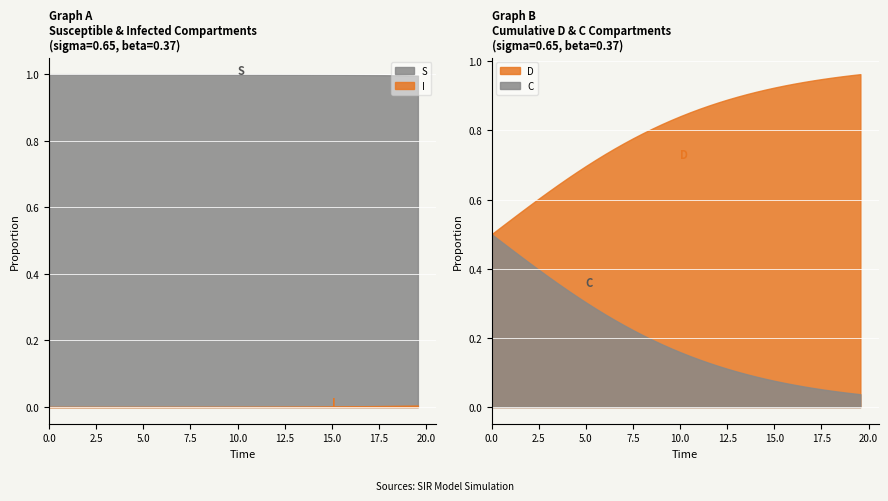

Count the number of categories in the chart.

40